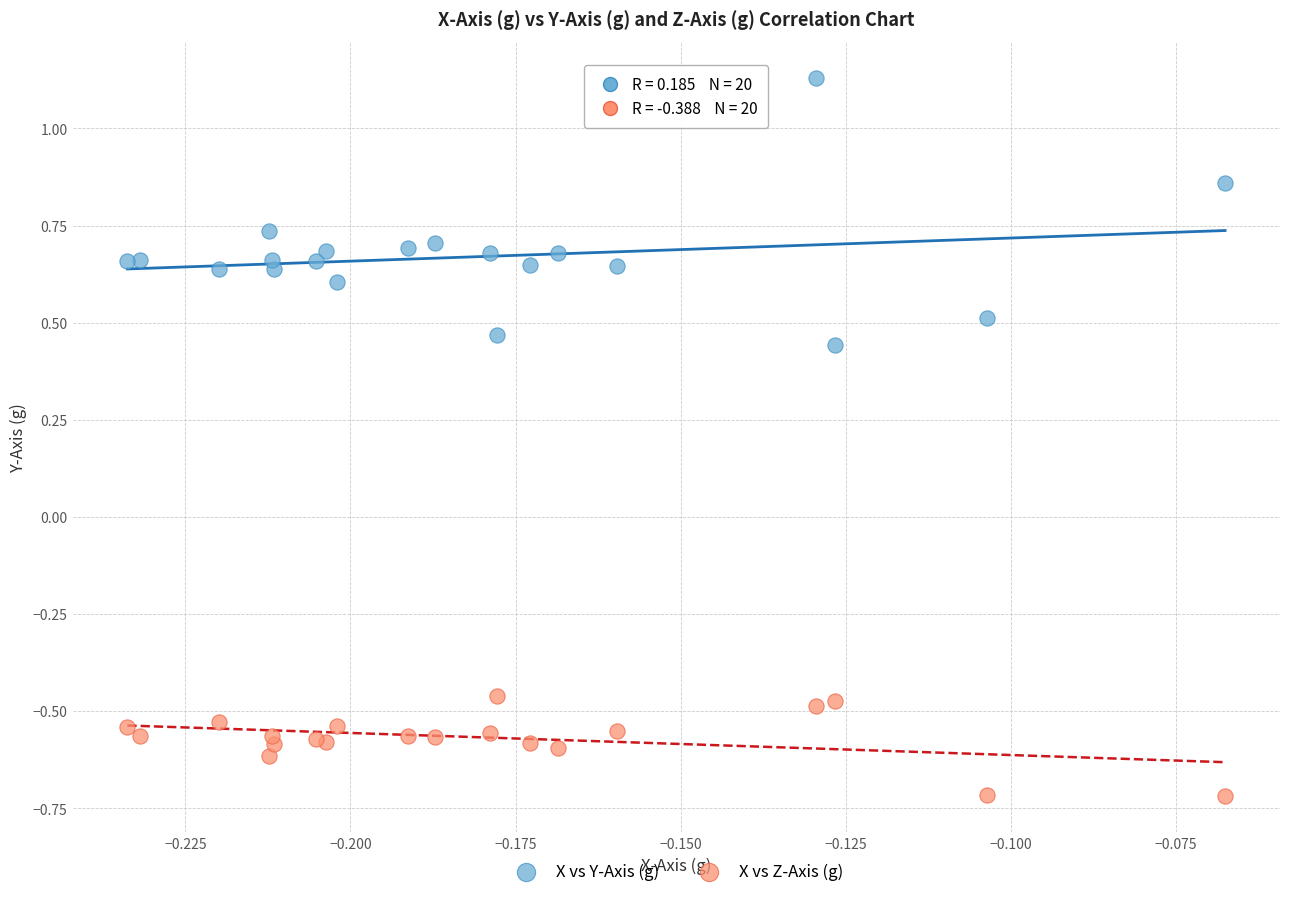

Which series has the widest spread of Y values?

X vs Y-Axis (g)